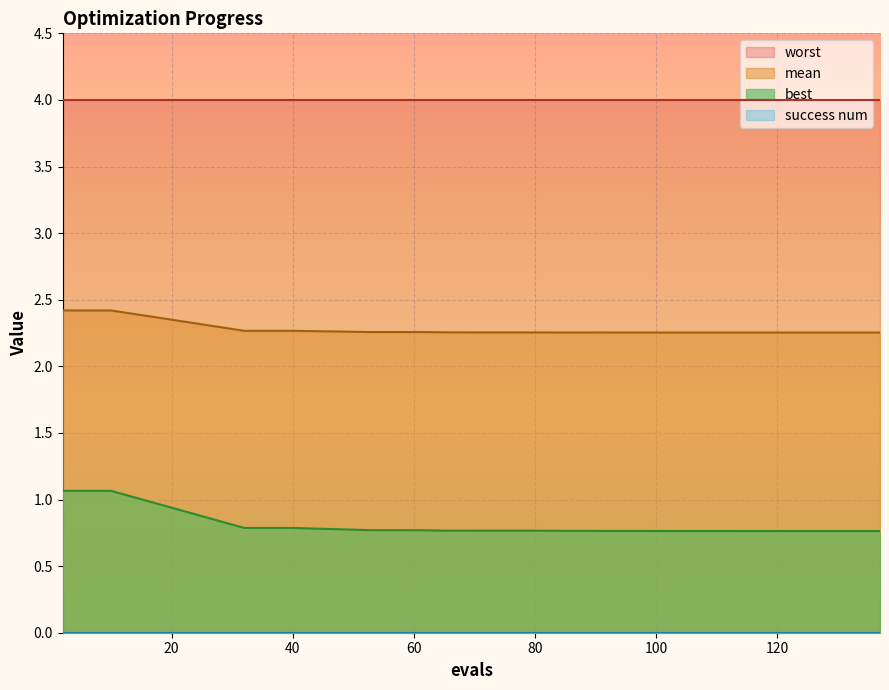

What is the minimum value for worst?

4.0